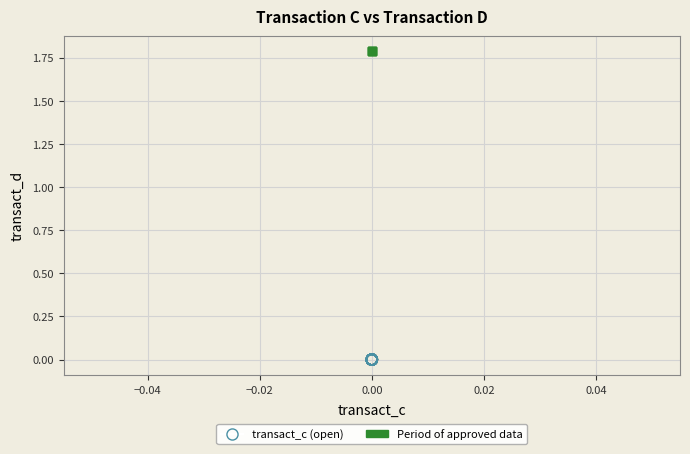

Which series contains the highest Y value?

Period of approved data